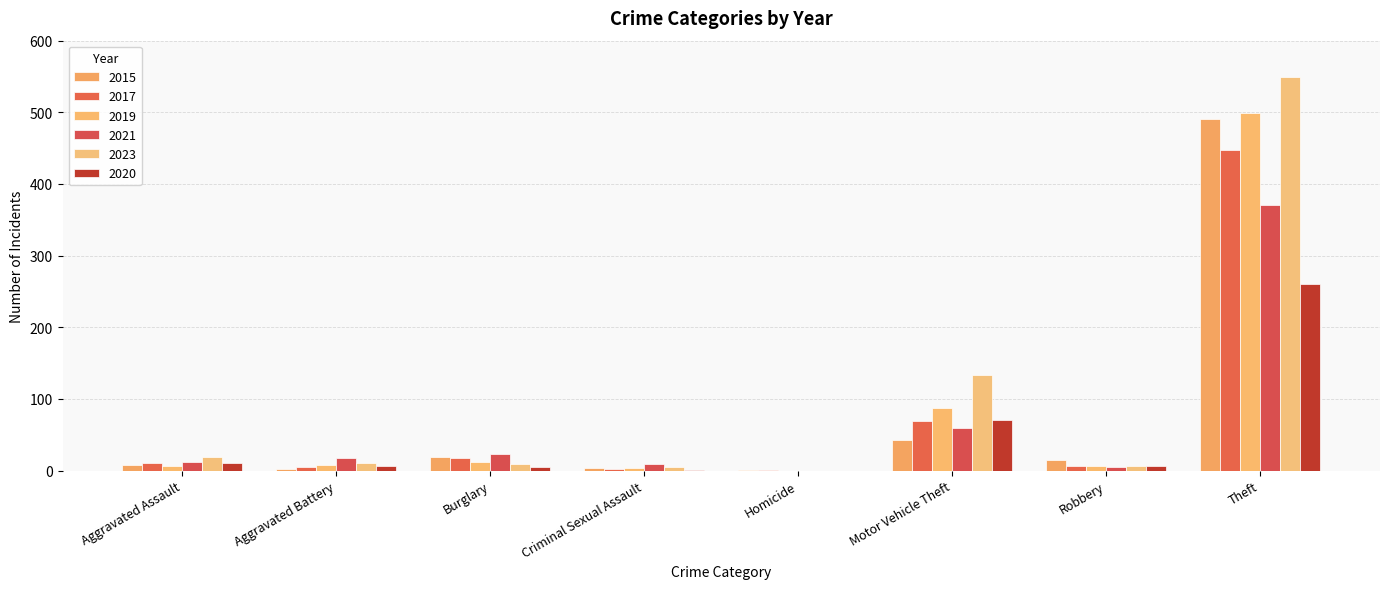

How many data points does each series have?

8